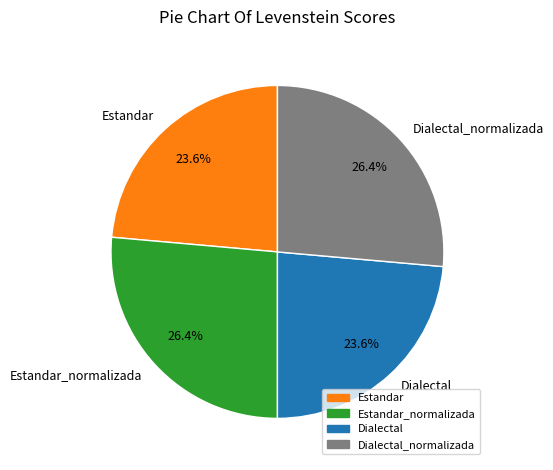

Does Estandar_normalizada account for over 50% of the chart?

No